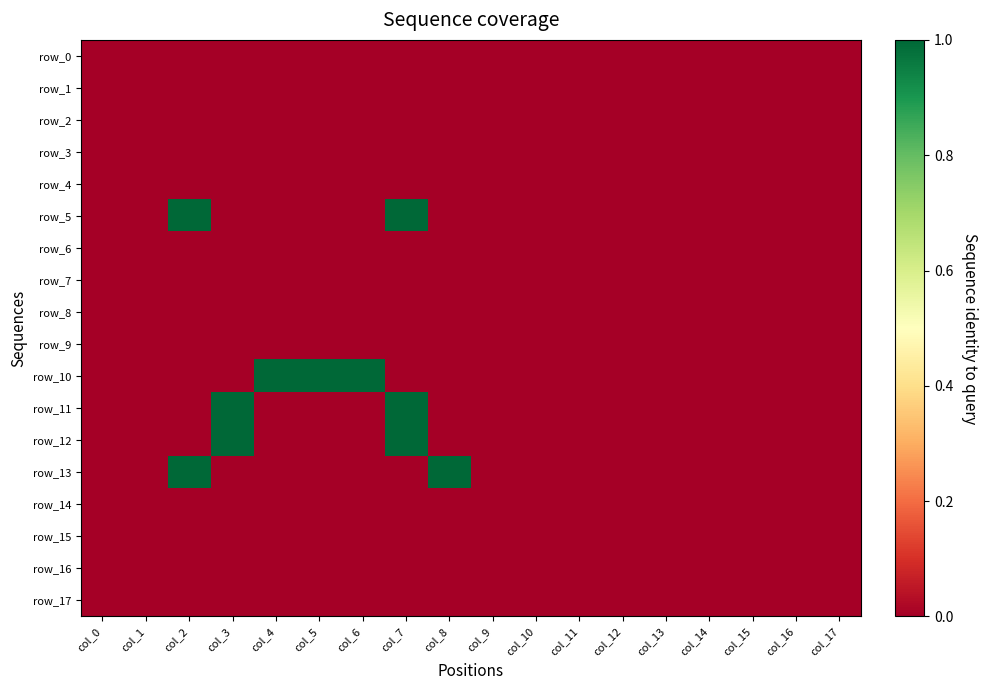

At which label is row_1 closest to 0?

col_0